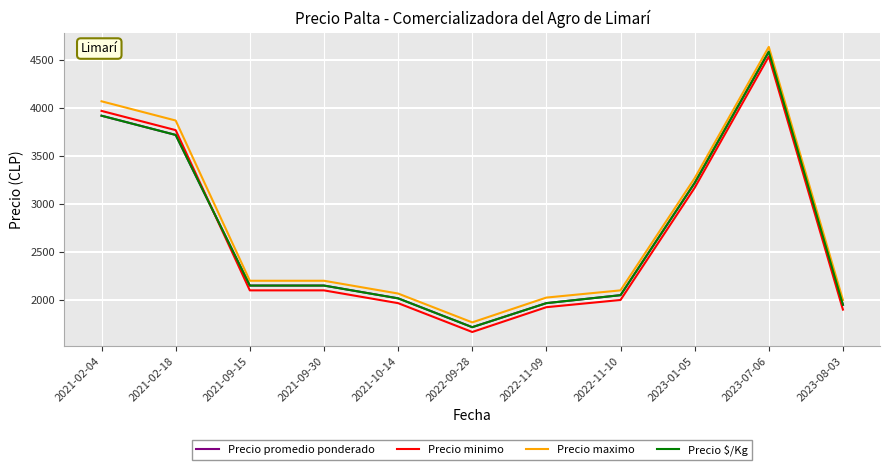

Read the Precio promedio ponderado value at 2023-07-06.

4583